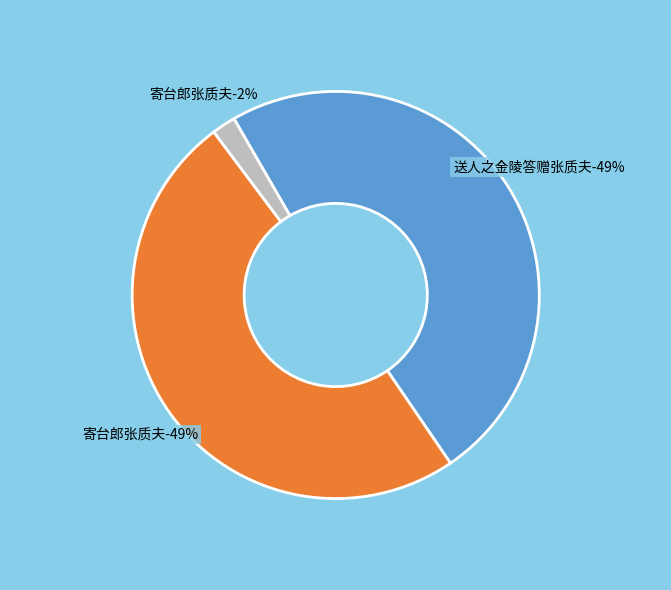

Is the sum of 寄台郎张质夫 (47440) and 送人之金陵答赠张质夫 greater than half?

Yes